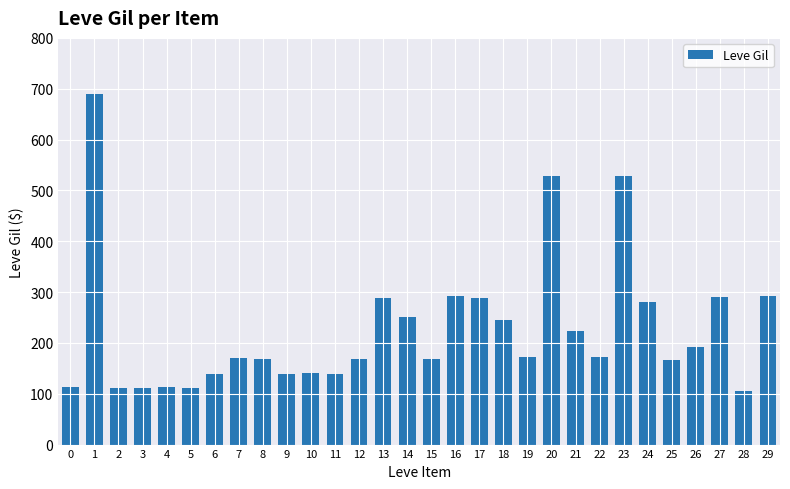

The chart shows a value of 529 at 23. True or false?

True